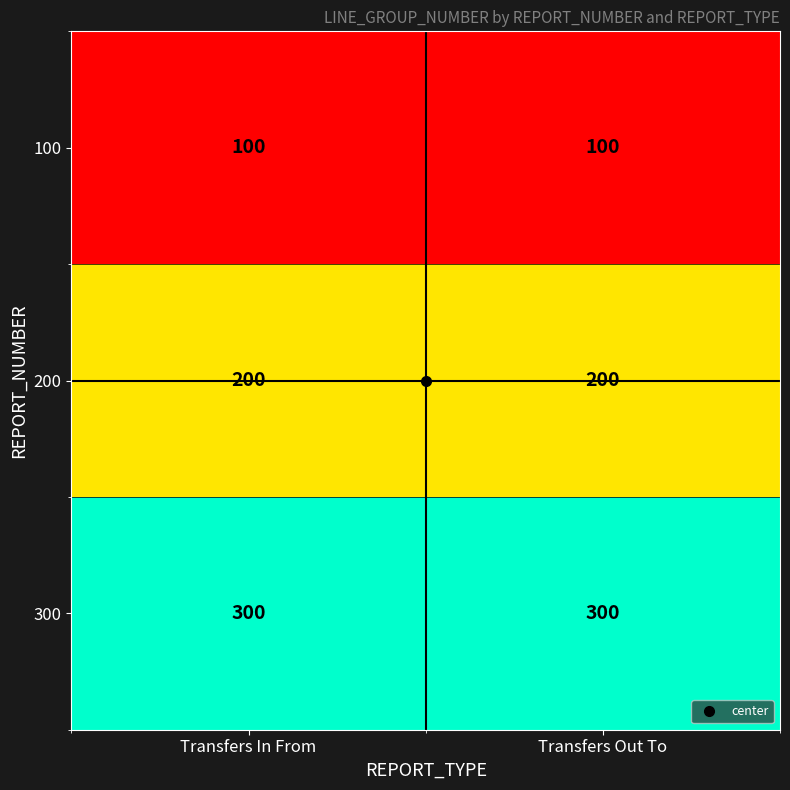

What is the maximum value for 300?

300